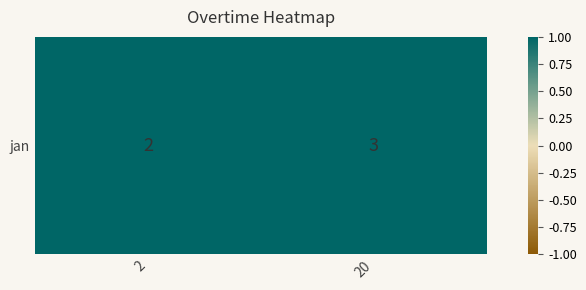

Which has a higher value, 2 or 20?

20